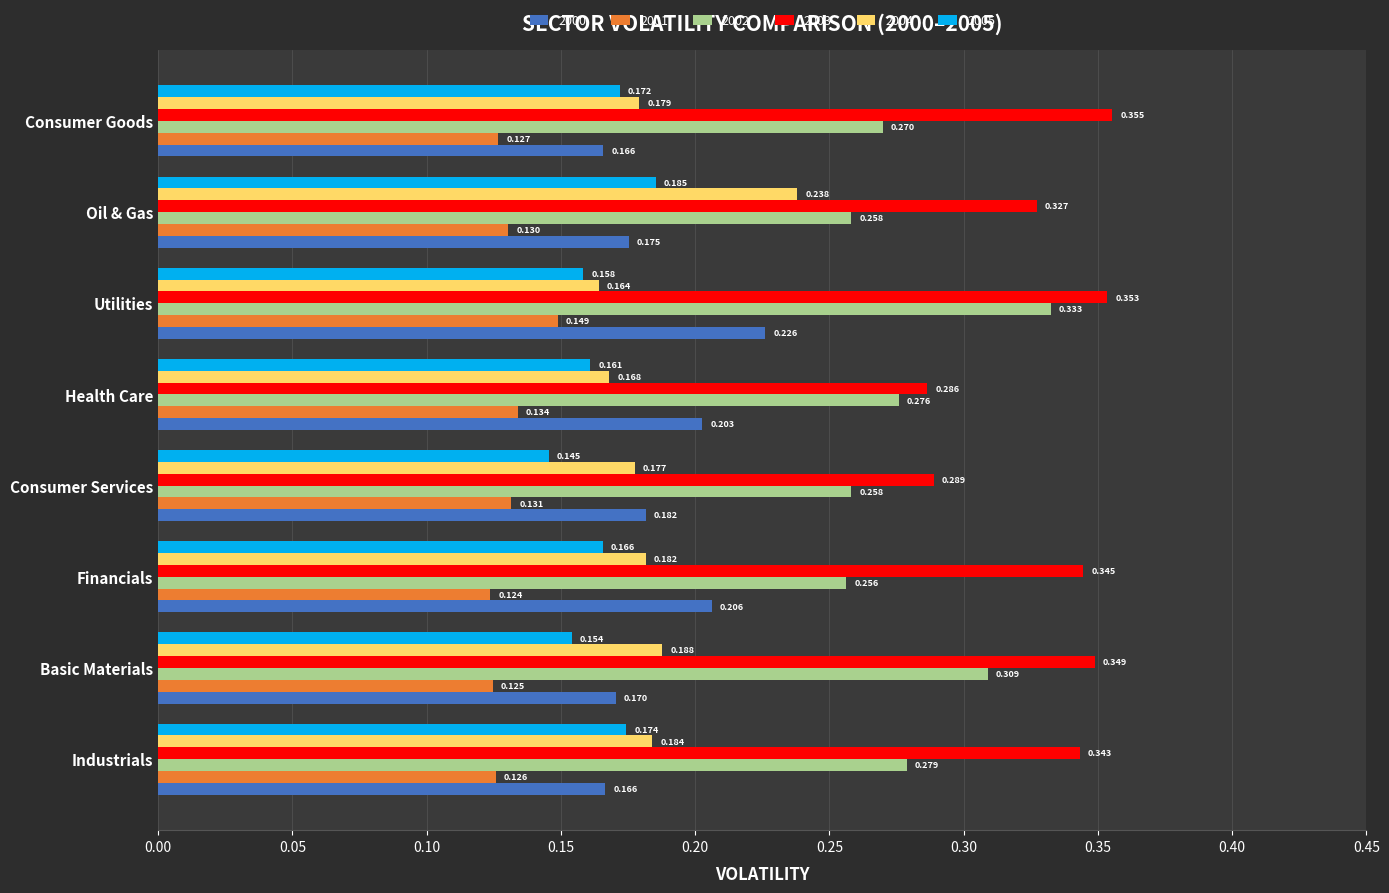

Is the value of 2000 at Consumer Services greater than the value of 2003 at Financials?

No